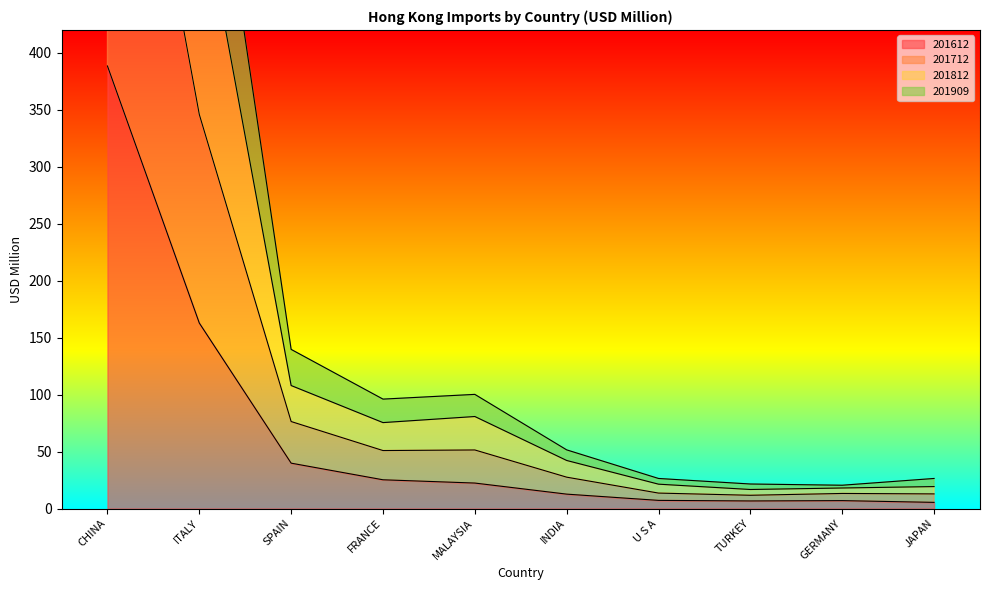

Which label corresponds to the smallest value in the chart?

JAPAN